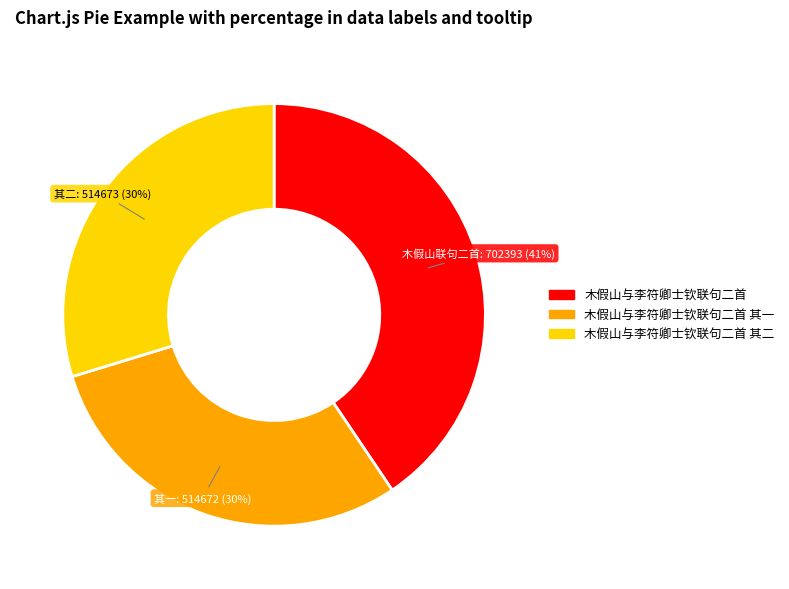

To the nearest percent, what is the difference between the largest and smallest slice percentages?

11%